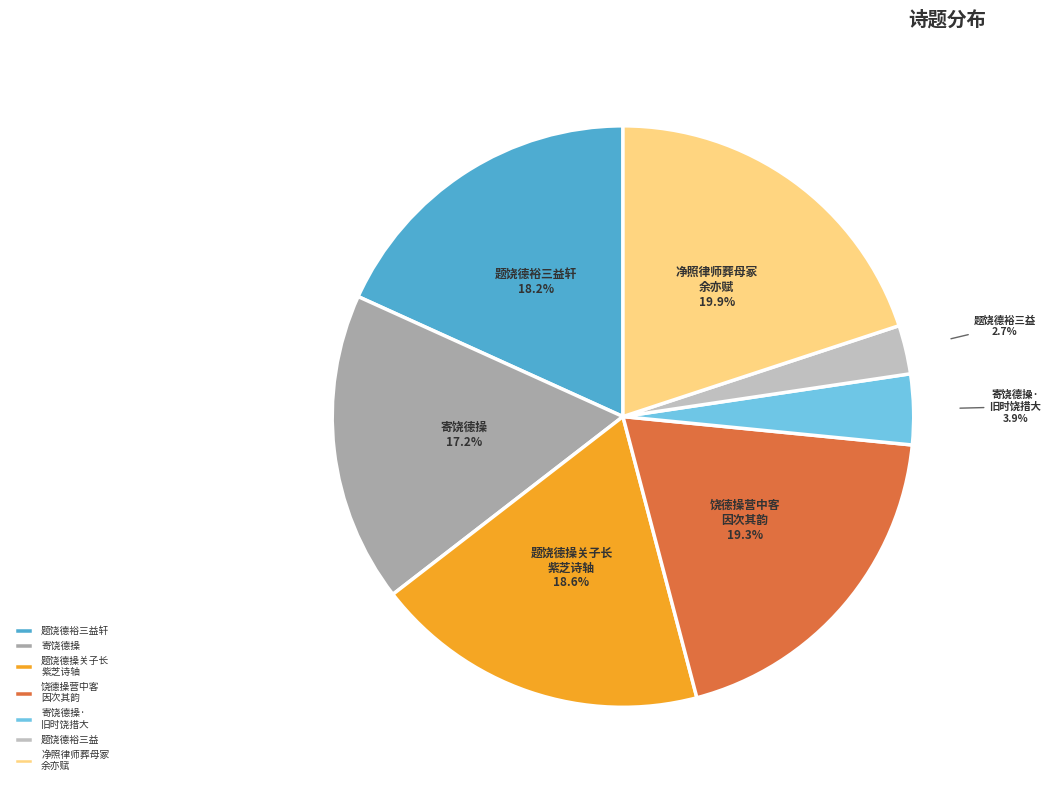

What percentage is NOT represented by 题饶德裕三益轩?

81.8%